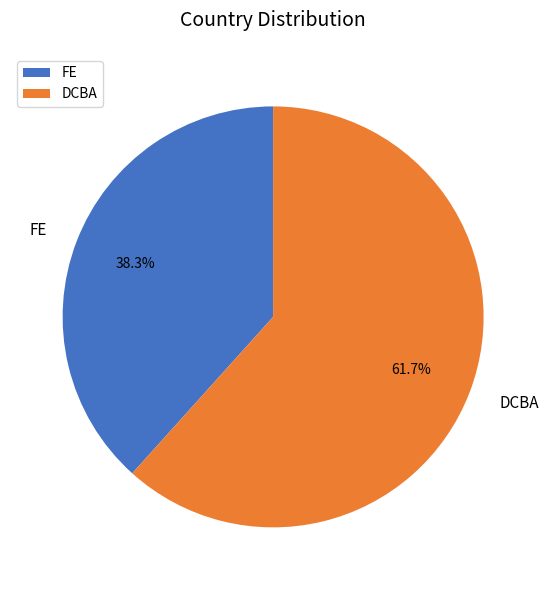

What is the total percentage of FE and DCBA?

100.0%